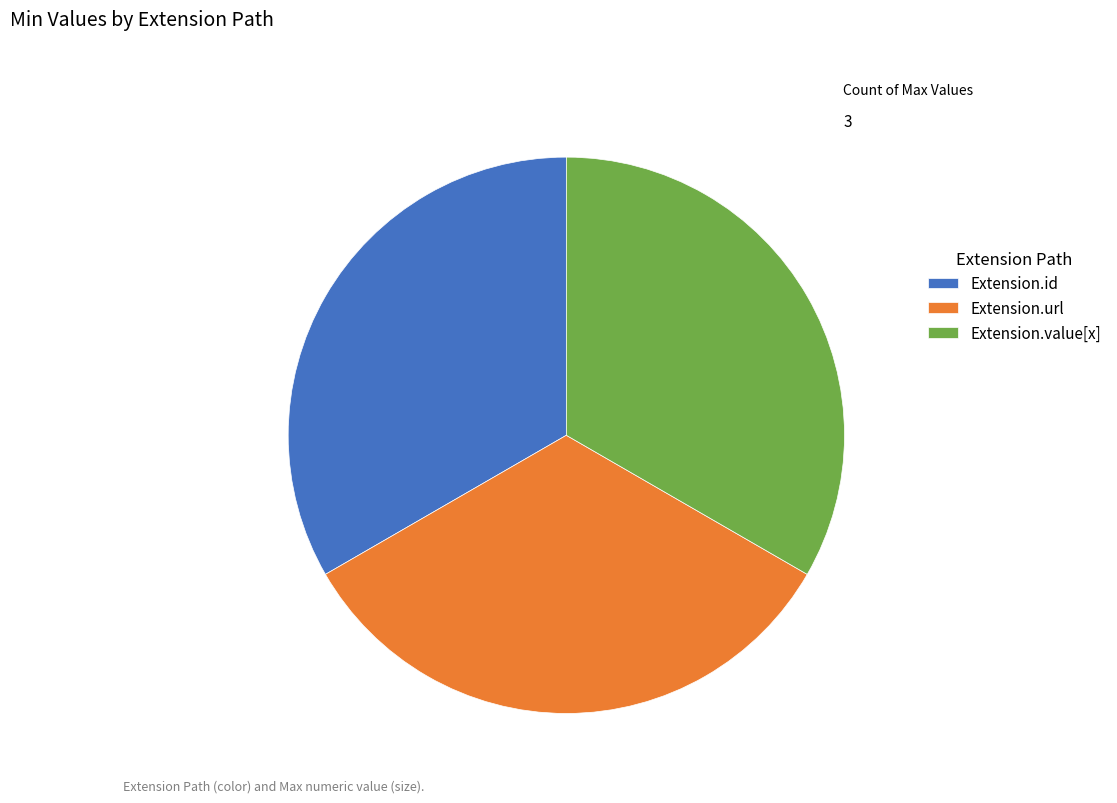

How many slices are in this pie chart?

3